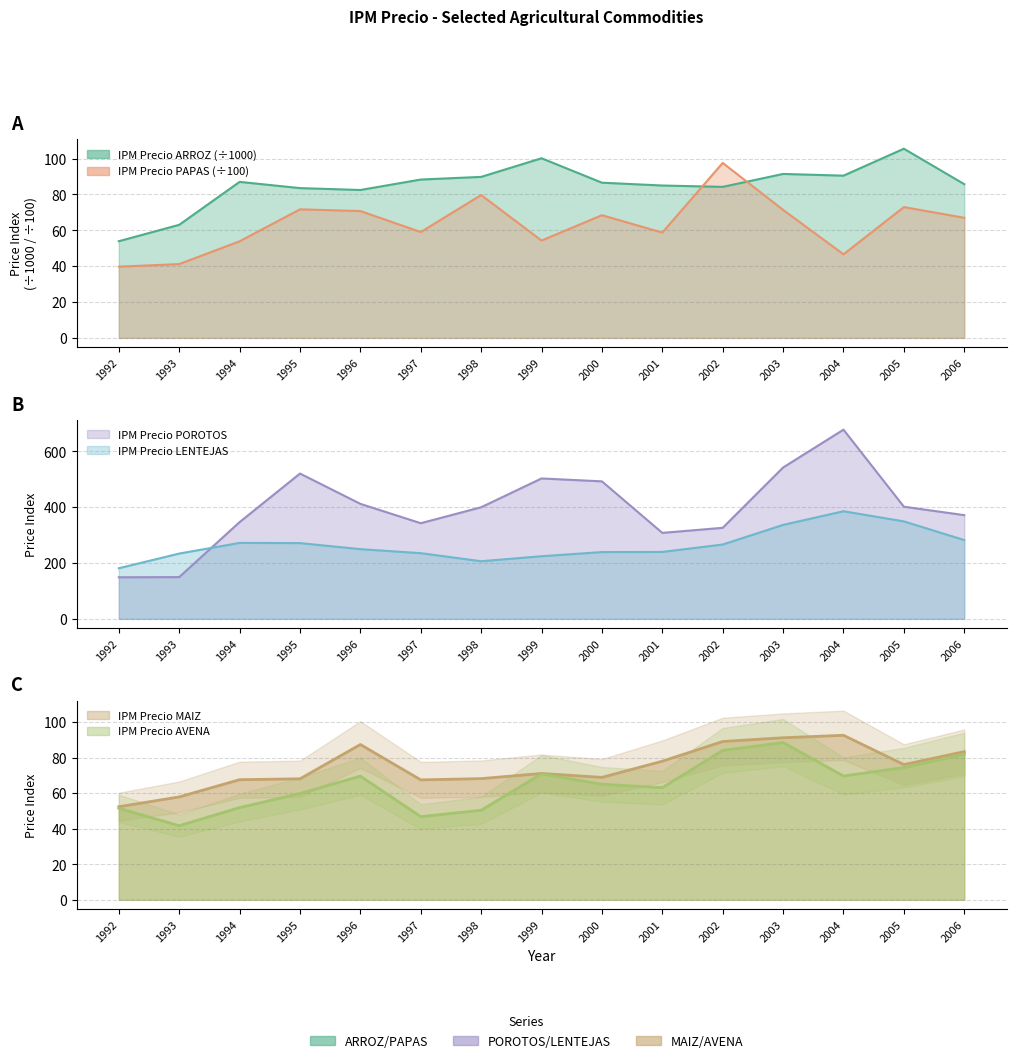

Which series has the largest total across all categories?

IPM Precio POROTOS